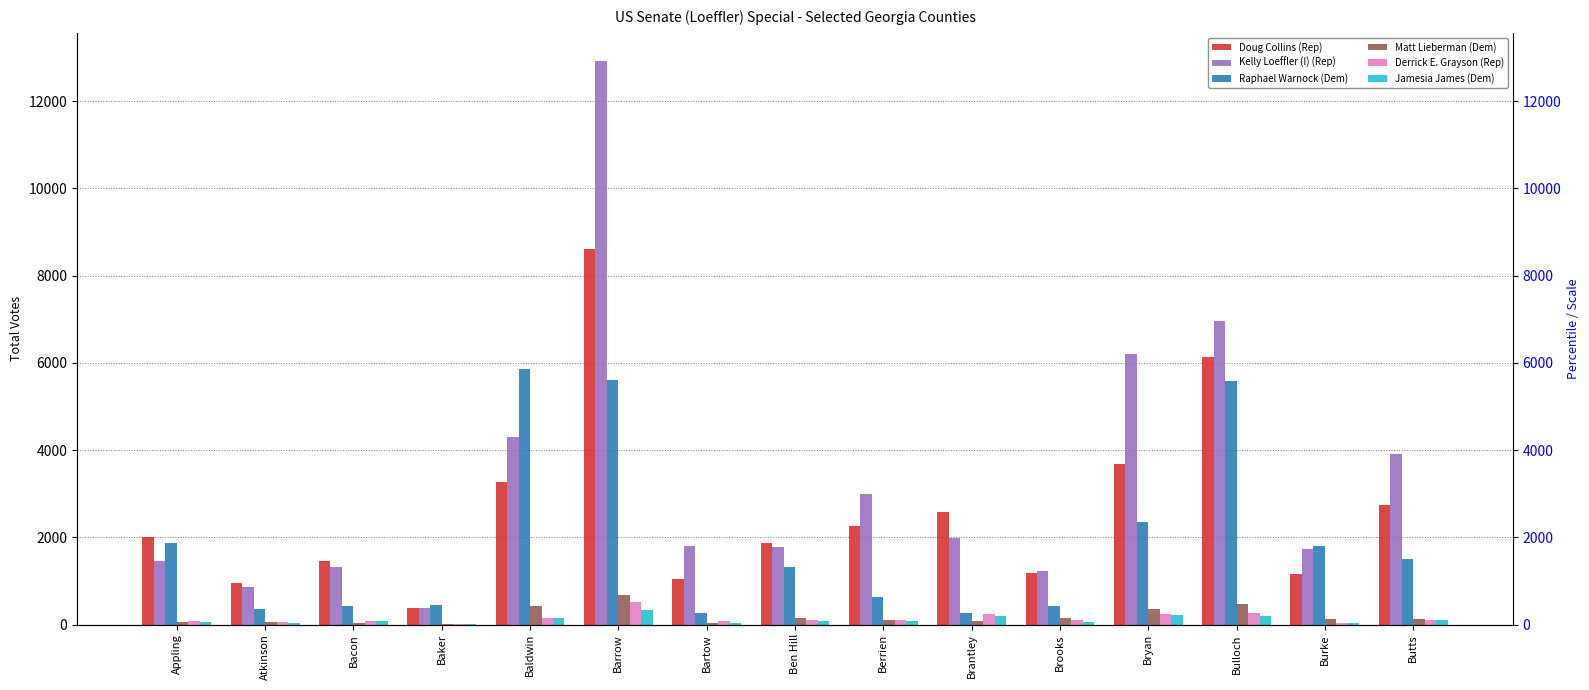

Count the number of data series in this chart.

6